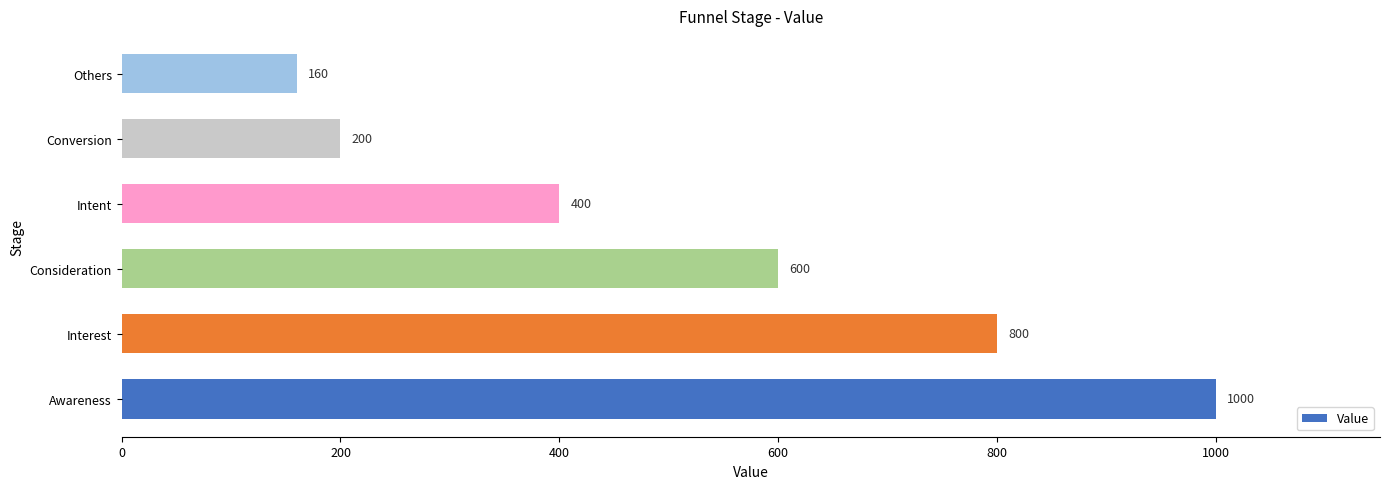

Where is the data nearest to the value 580?

Consideration